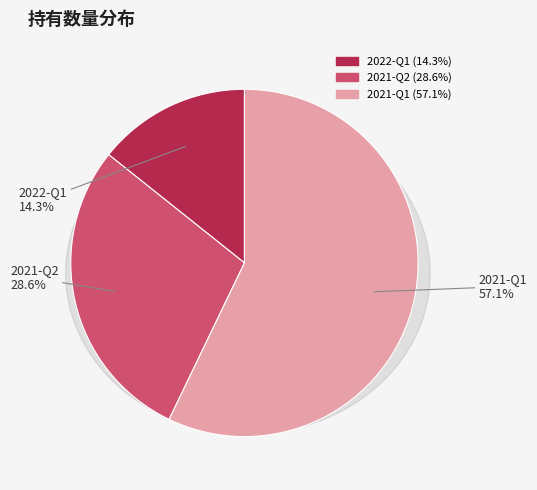

To the nearest percent, what is the difference between the 2021-Q2 and 2021-Q1 slice percentages?

29%